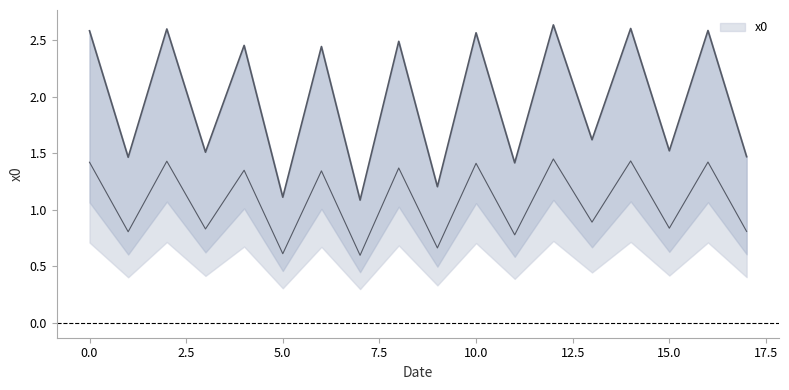

What is the sum of all values?

35.4